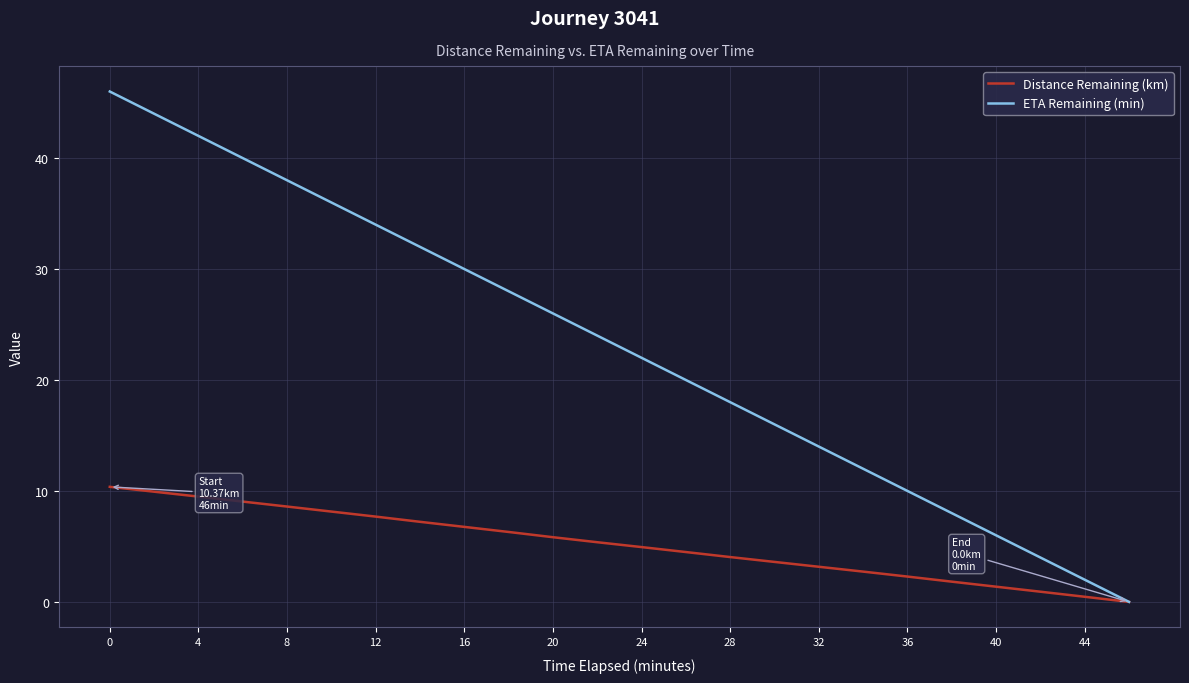

What is the difference between the maximum and minimum values in the ETA Remaining (min) series?

46.0